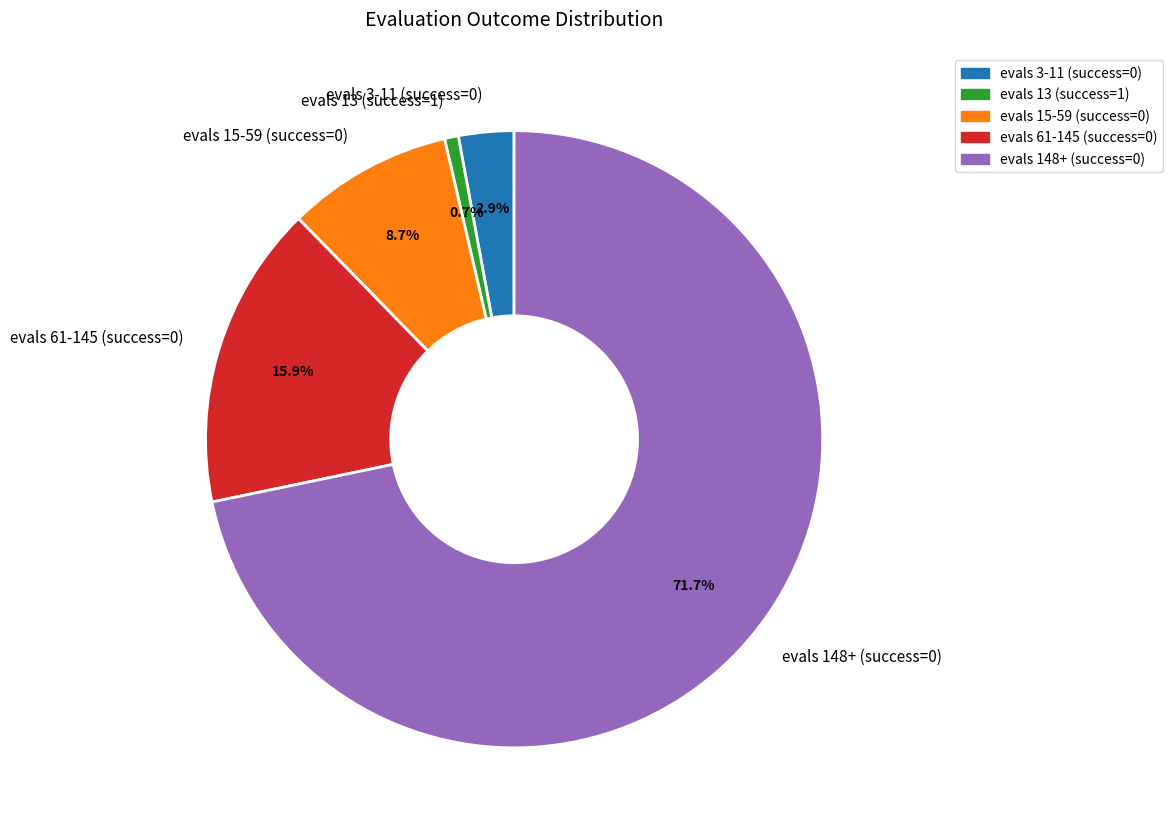

Which slice is the largest?

evals 148+ (success=0)